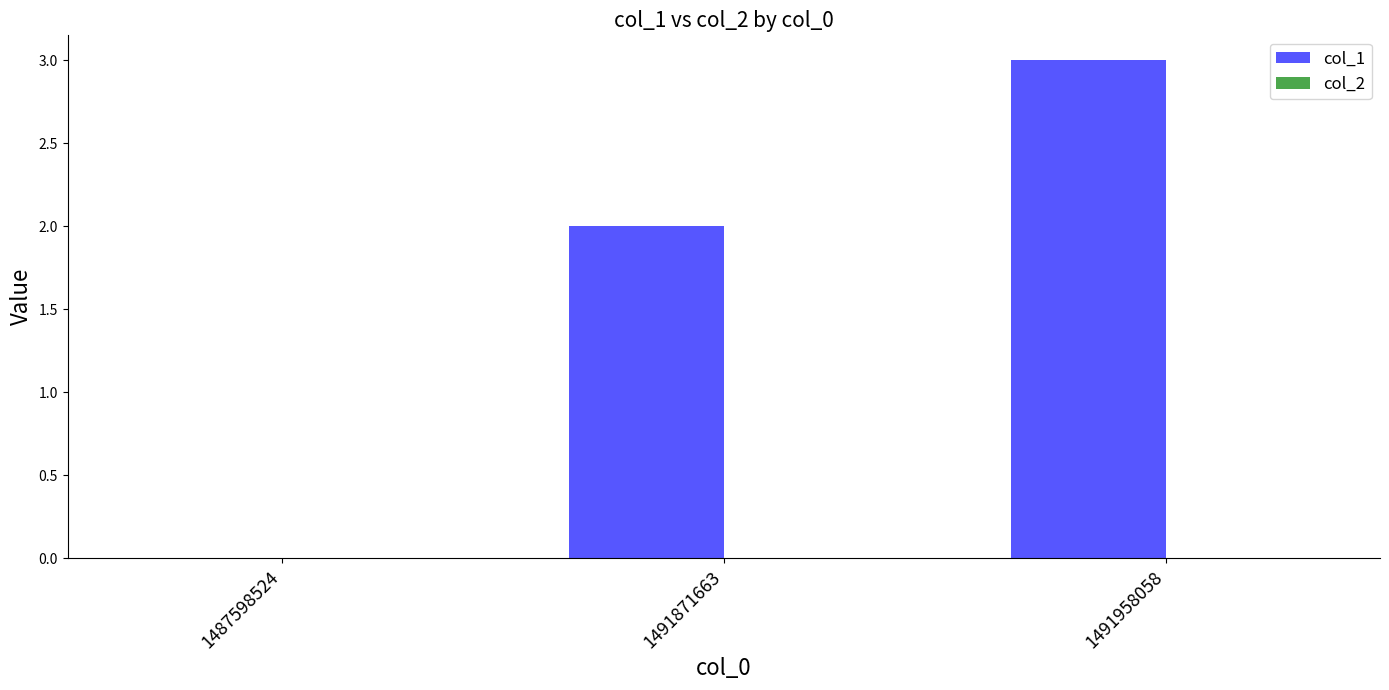

Are the bars grouped side by side (vs. stacked)?

No